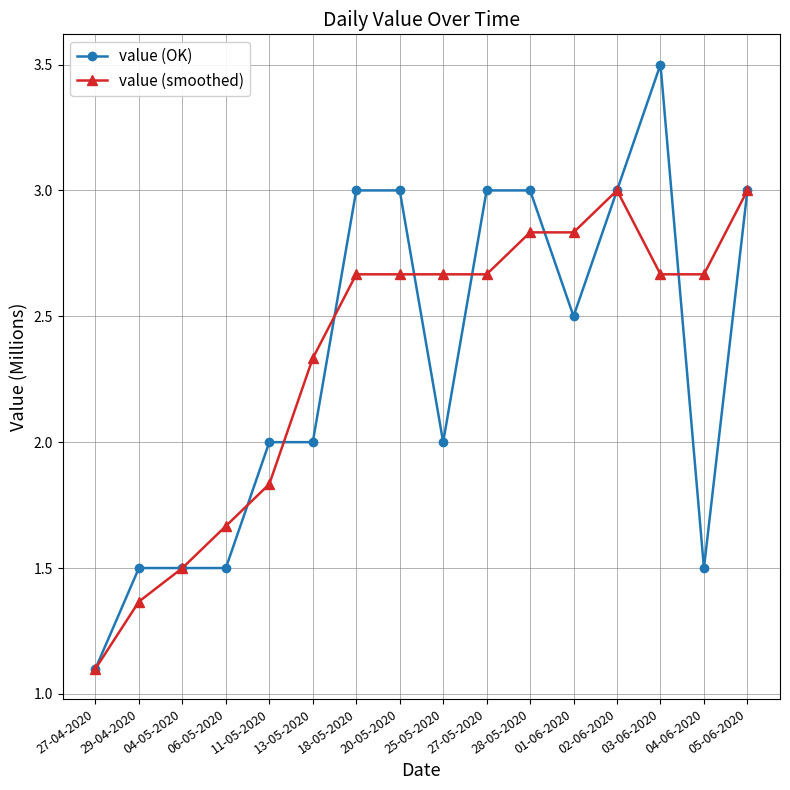

What is the maximum value shown in the chart?

3.5